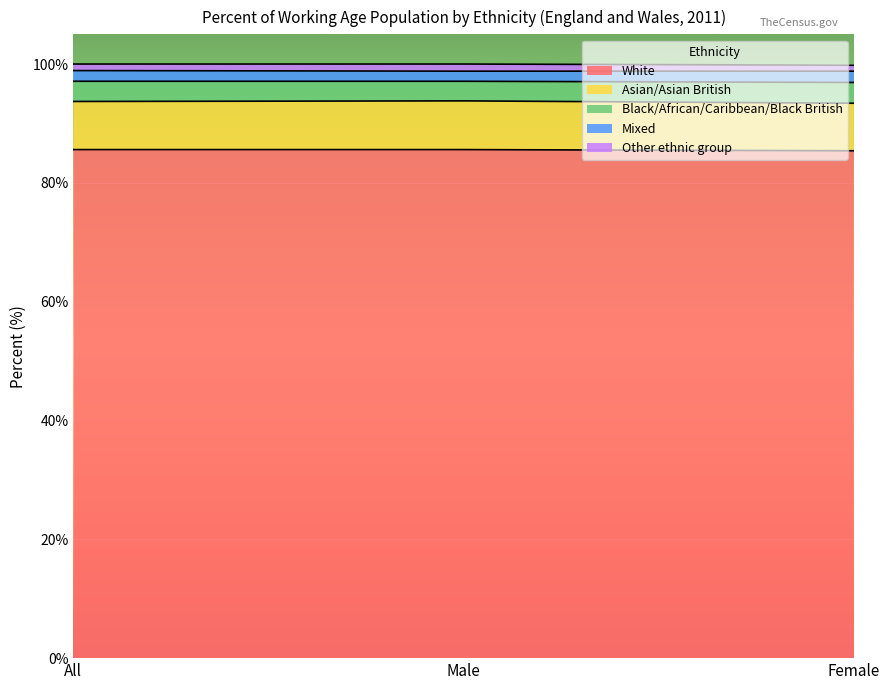

Reading left to right, what are all the values shown in this chart?

White: All=85.6	Male=85.6	Female=85.4
Asian/Asian British: All=8.1	Male=8.2	Female=8.0
Black/African/Caribbean/Black British: All=3.4	Male=3.3	Female=3.5
Mixed: All=1.8	Male=1.7	Female=1.9
Other ethnic group: All=1.1	Male=1.2	Female=1.0